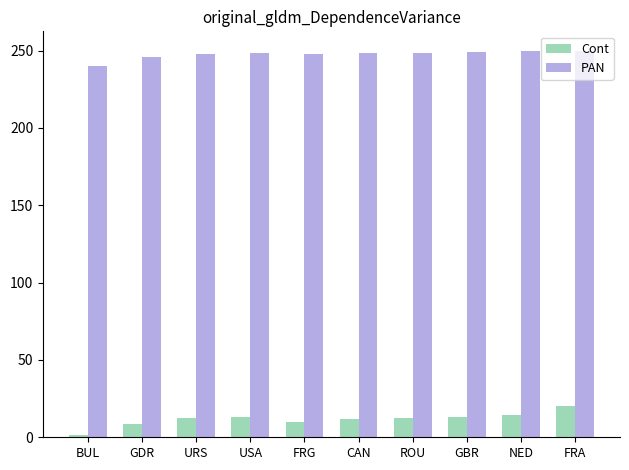

What is the minimum value shown in the chart?

1.3